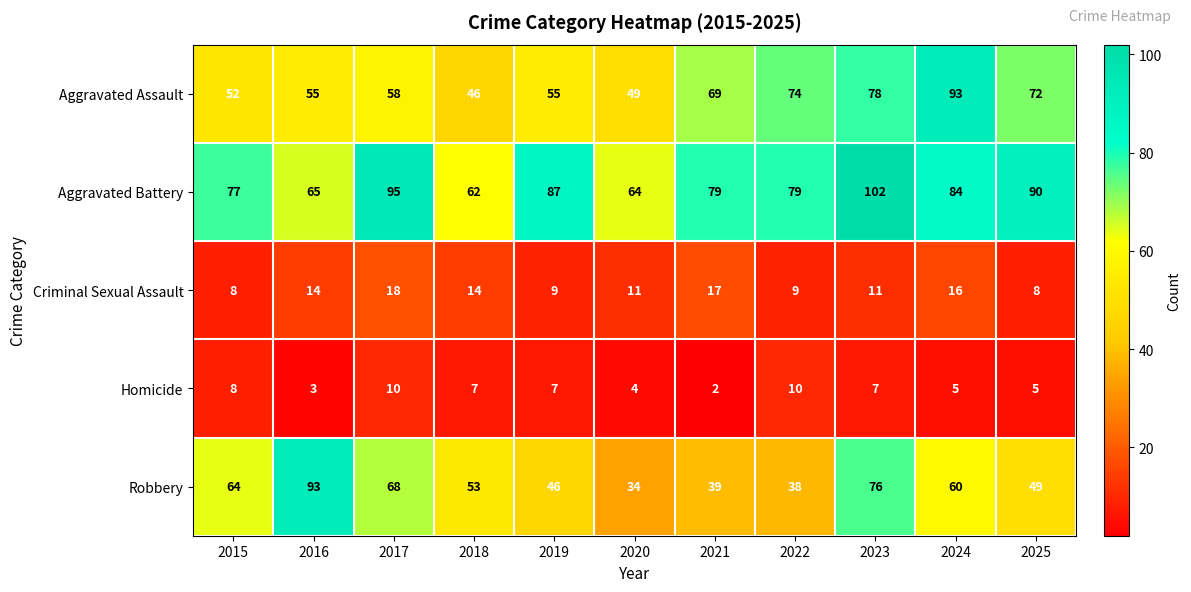

Which series has the largest total across all categories?

Aggravated Battery